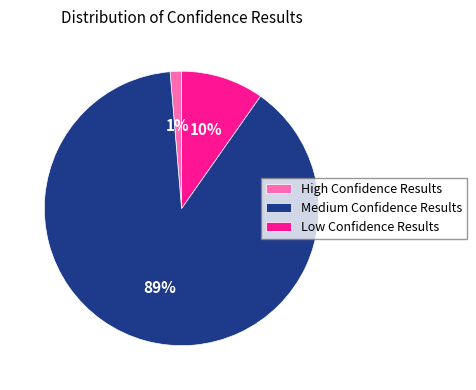

What is the ratio of the value at Low Confidence Results to the value at Medium Confidence Results?

0.1